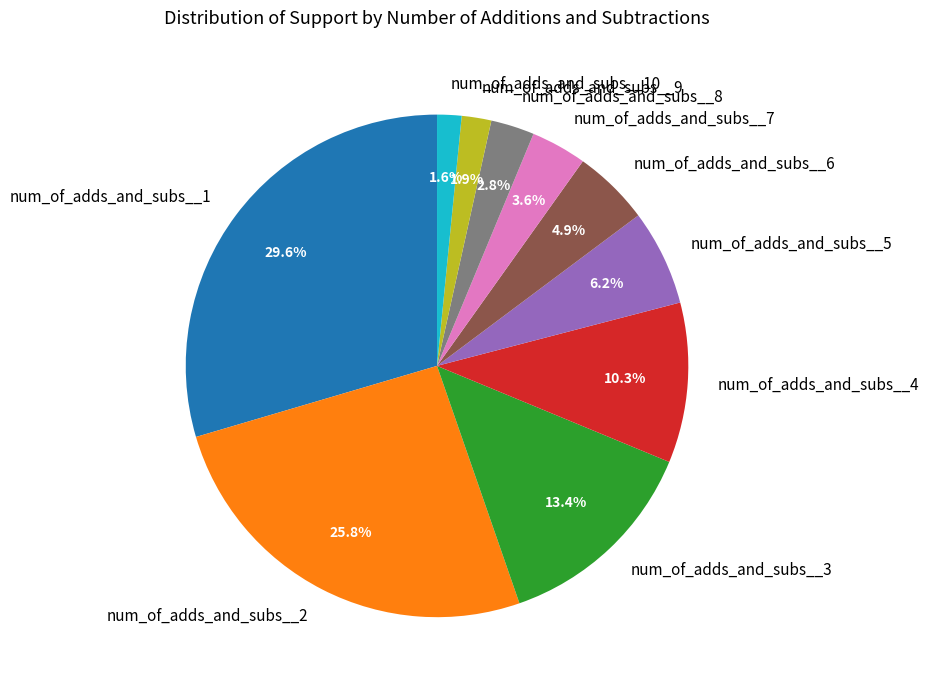

What portion of the pie excludes num_of_adds_and_subs__5?

93.8%